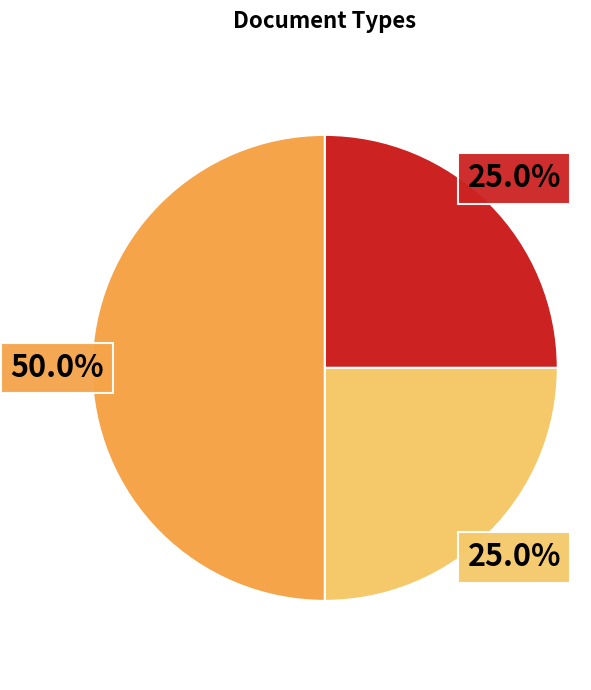

Rank the categories by value from highest to lowest.

ICICI NEFT/RTGS, Fee/PreQual/Technical/Finance (.pdf), Bill of Quantity (.xls)